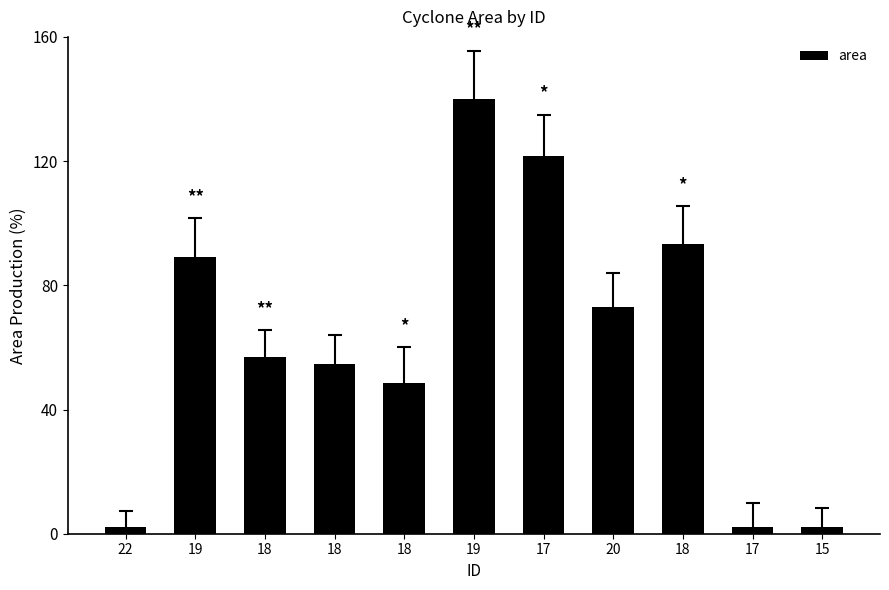

Are the bars horizontal?

No